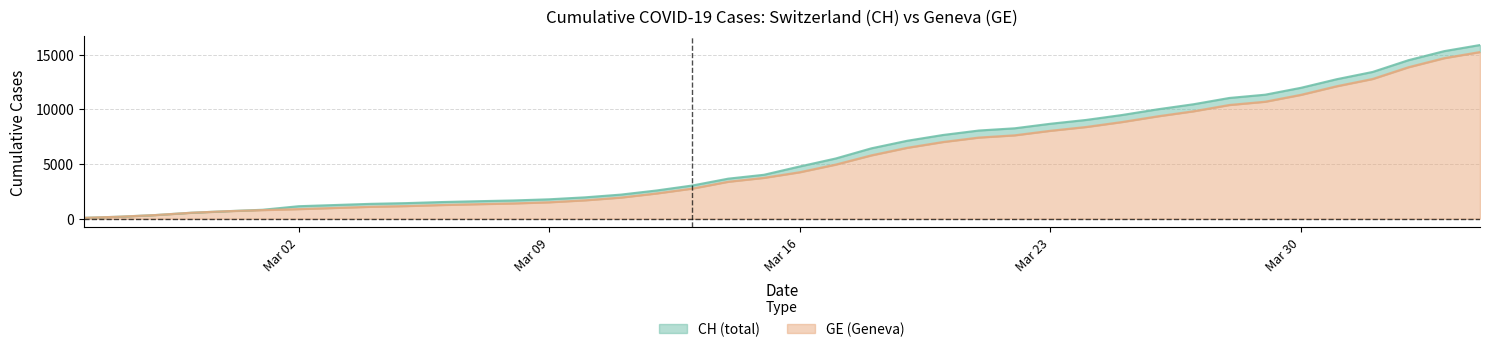

Does the chart display data point markers on the line(s)?

No